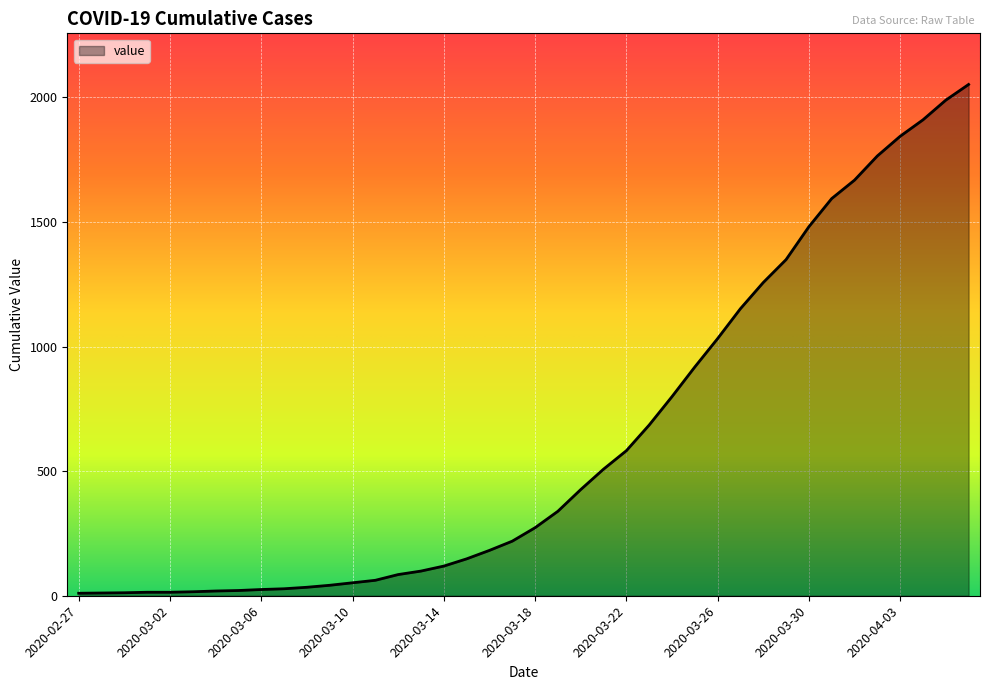

Where does the data first go above 273?

2020-03-19